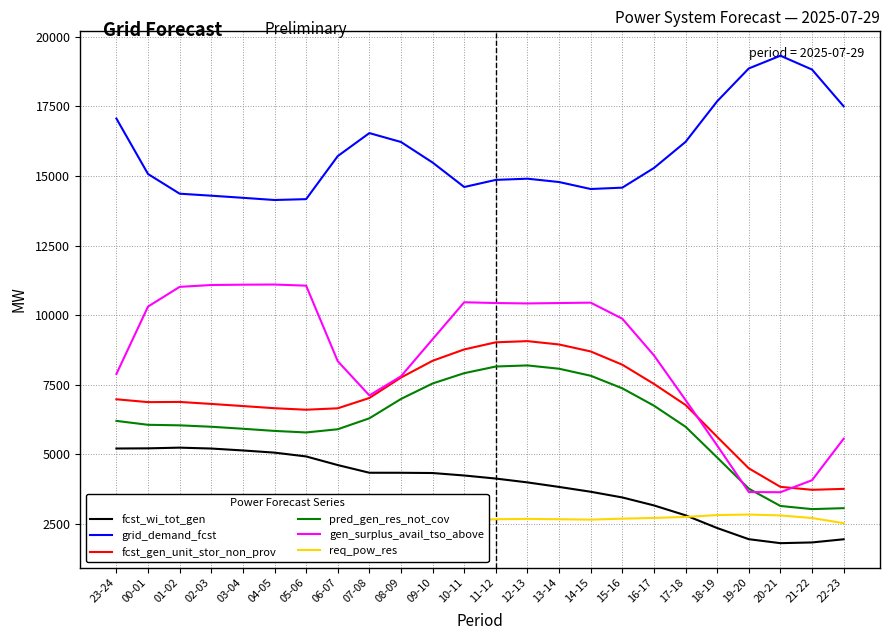

Is this an area chart (filled region under the line)?

No